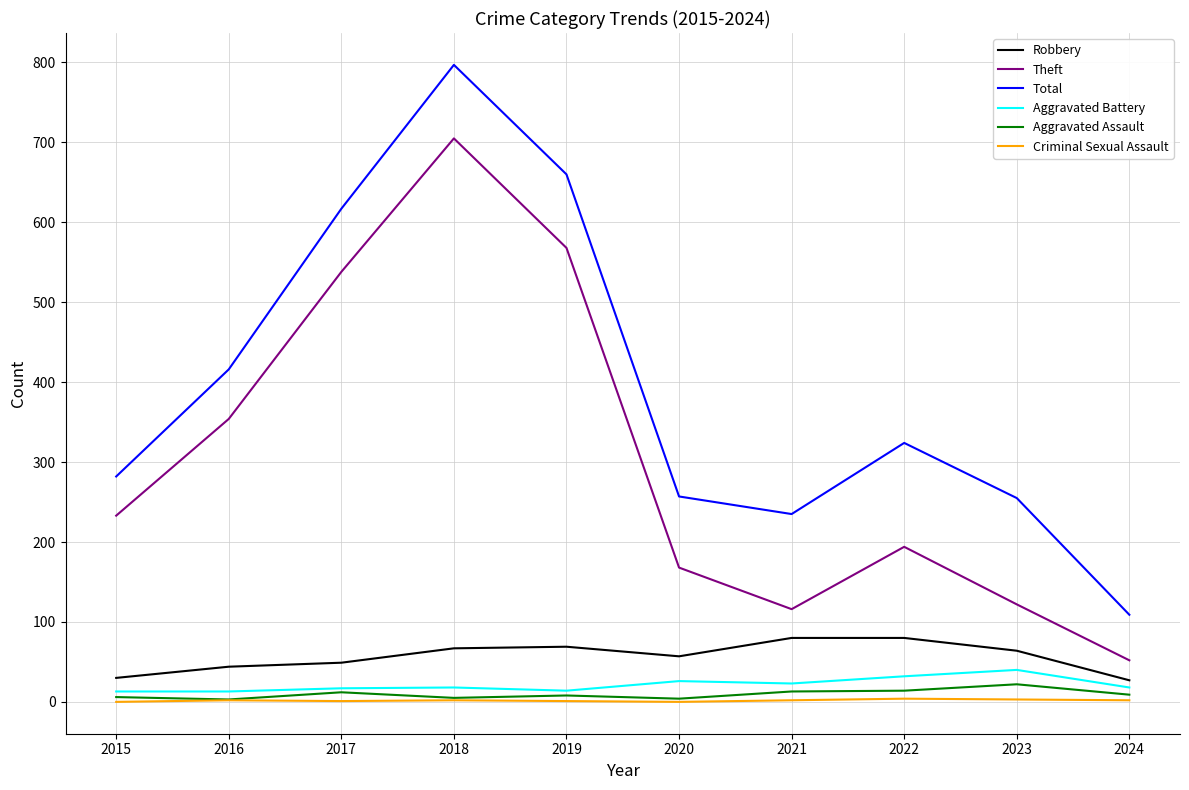

Which series changed the most between 2019 and 2020?

Total